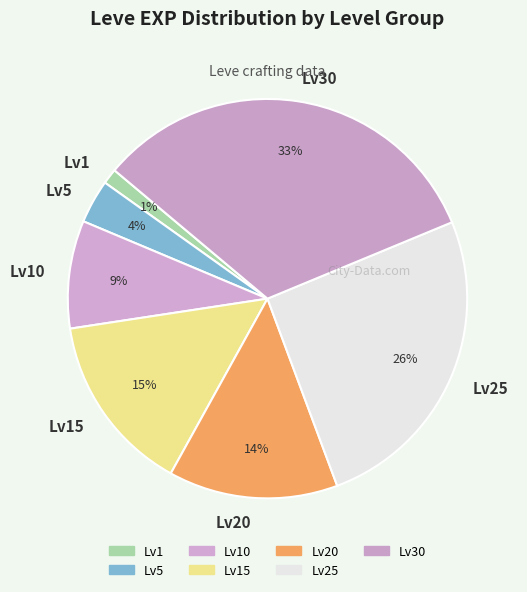

To the nearest percent, what percentage of the pie is Lv20?

14%